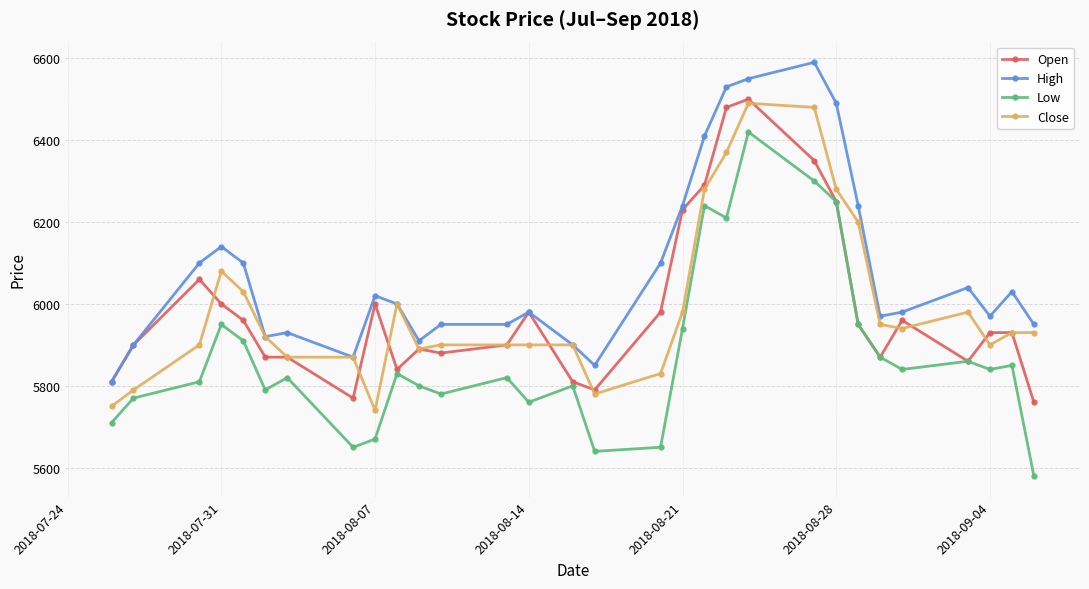

What is the difference between the maximum and minimum values in the Close series?

750